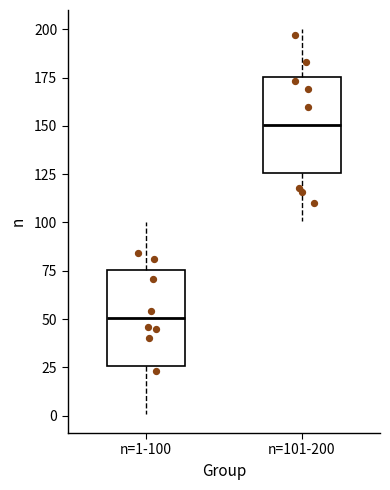

Which box has the lowest median line?

n=1-100